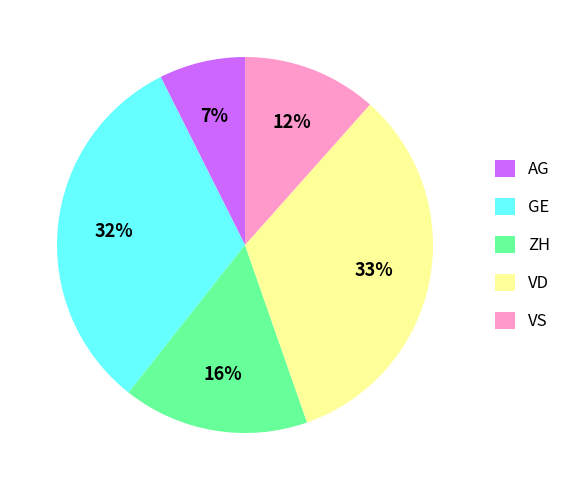

Approximately how many times larger is the value at VD compared to ZH?

2.1